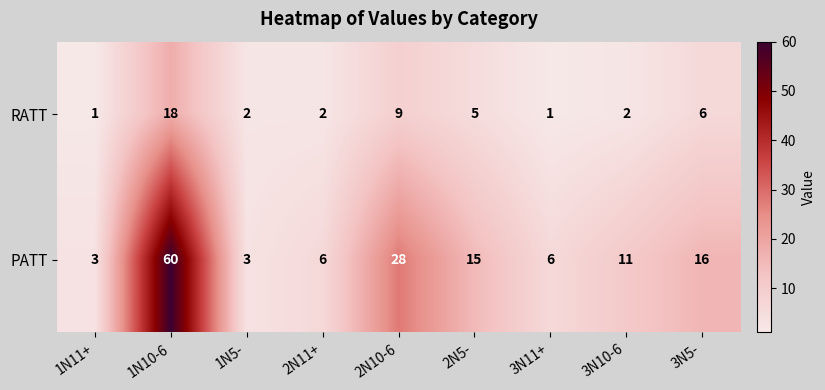

How many distinct data groups are displayed?

2